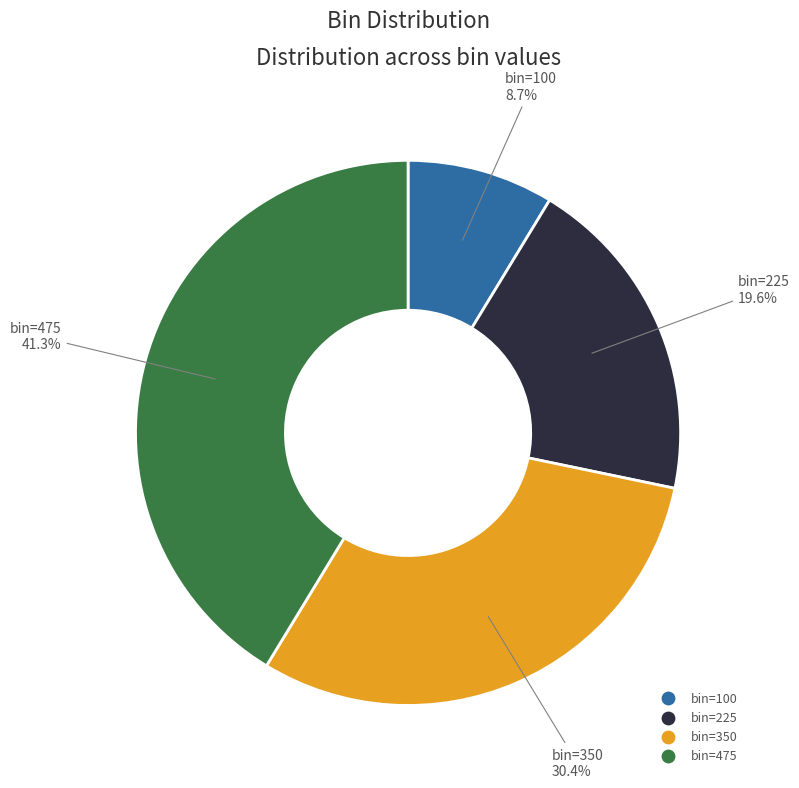

Which category has the biggest portion of the pie?

bin=475